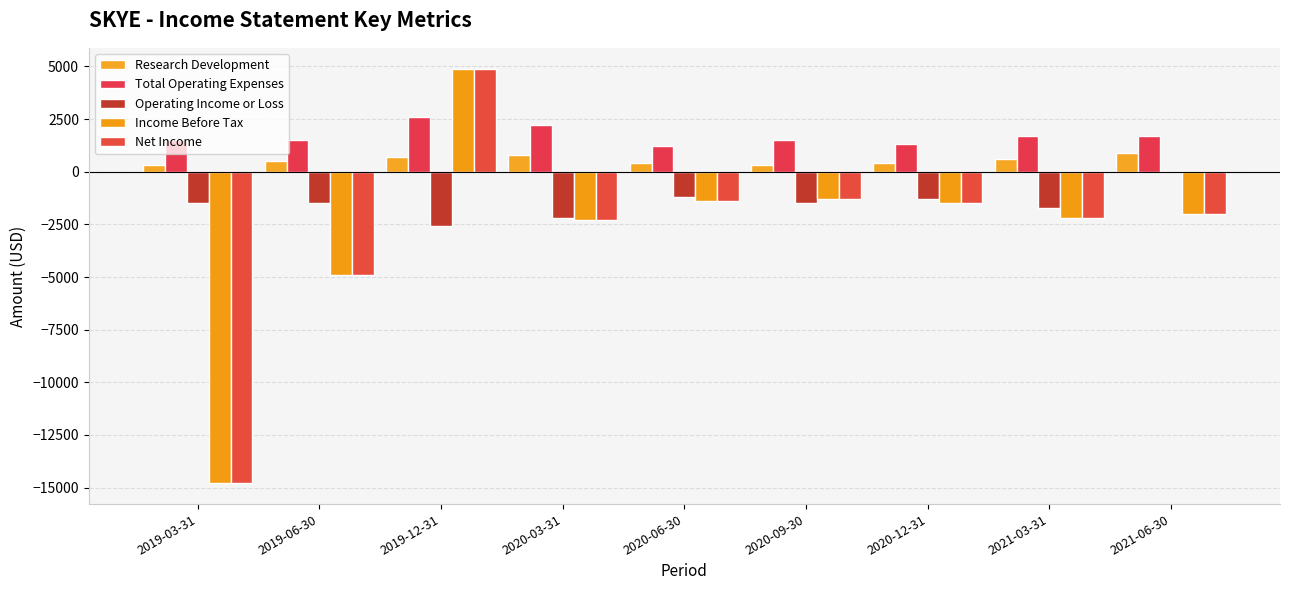

True or false: Operating Income or Loss has a value of -965 at 2021-03-31.

False